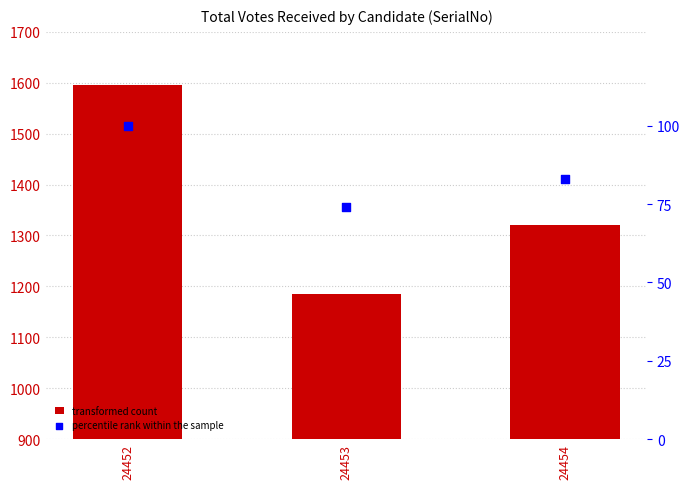

At how many categories does at least one series exceed 199?

3